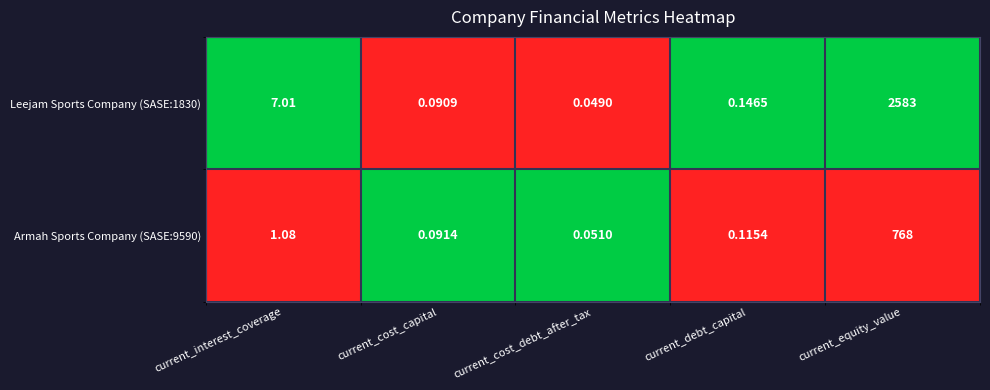

Which label corresponds to the smallest value in the chart?

current_cost_debt_after_tax